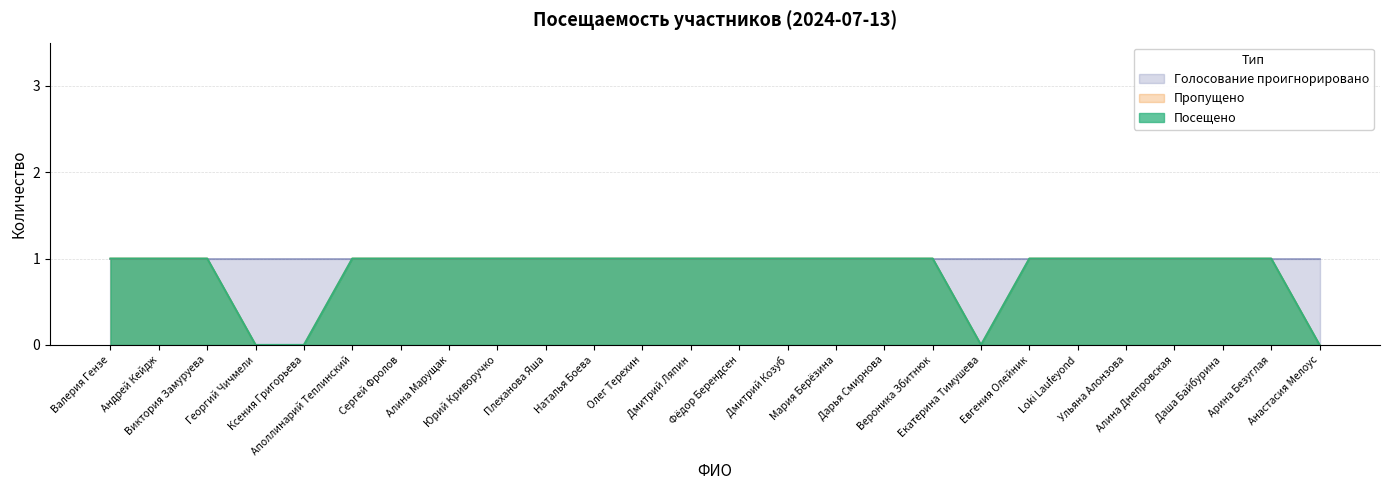

True or false: Посещено and Голосование проигнорировано cross at least once.

False